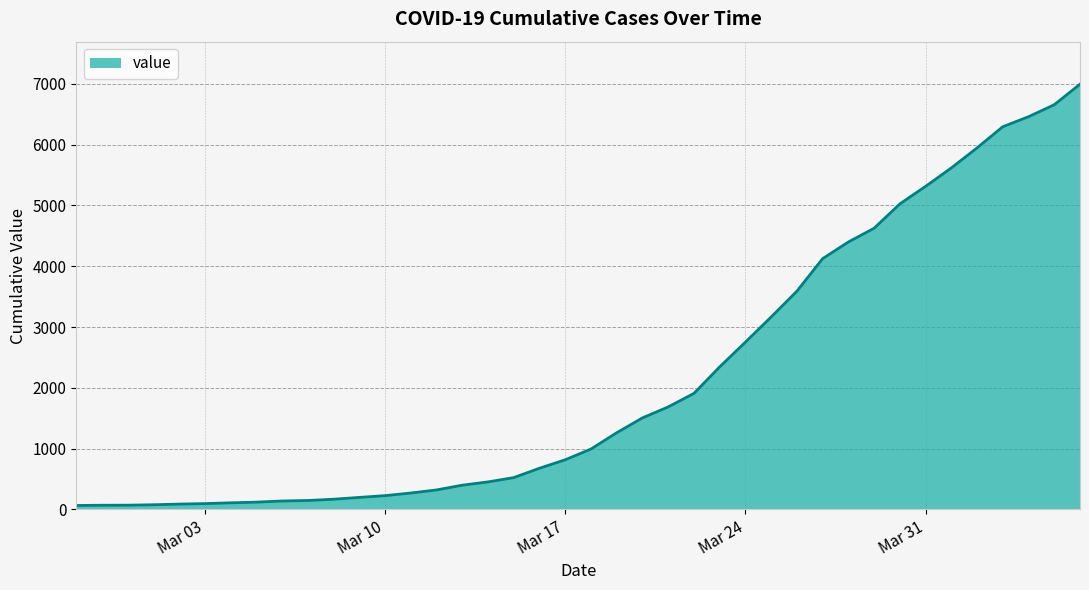

What is the maximum value shown in the chart?

6995